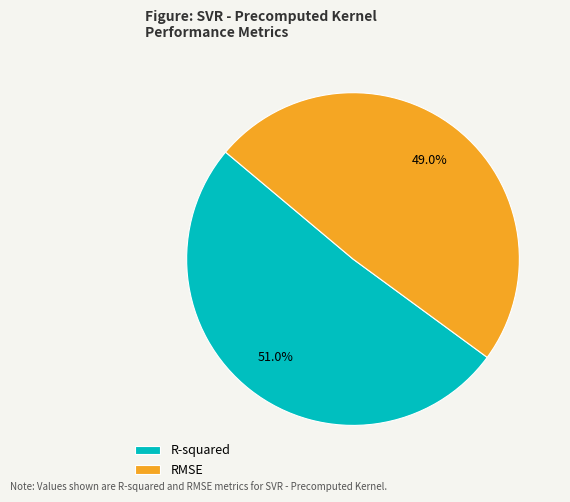

How much of the chart is everything except RMSE?

51.0%